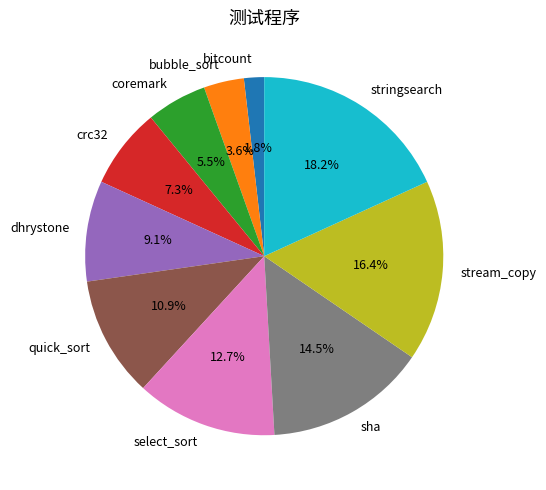

Count the number of slices in the pie.

10